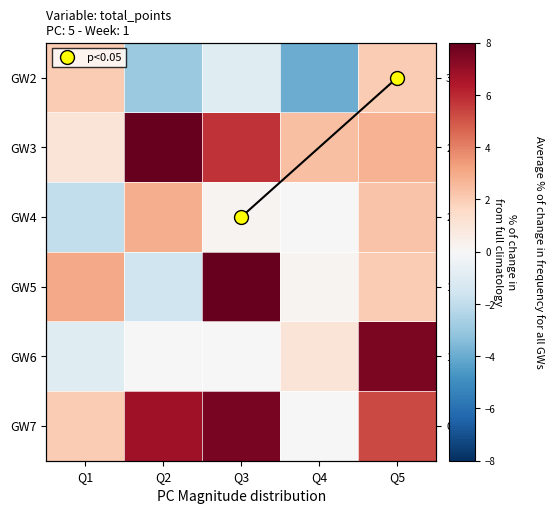

What is the difference between the second highest and second lowest values in the GW4 series?

2.3